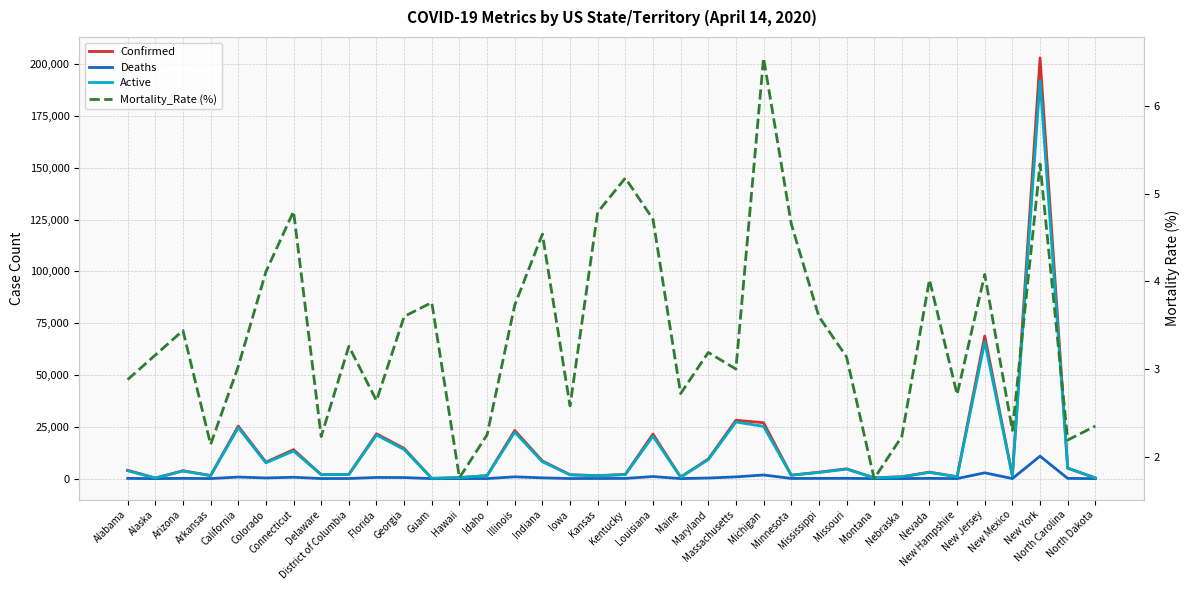

What is the label of the 23rd point from the left?

Massachusetts